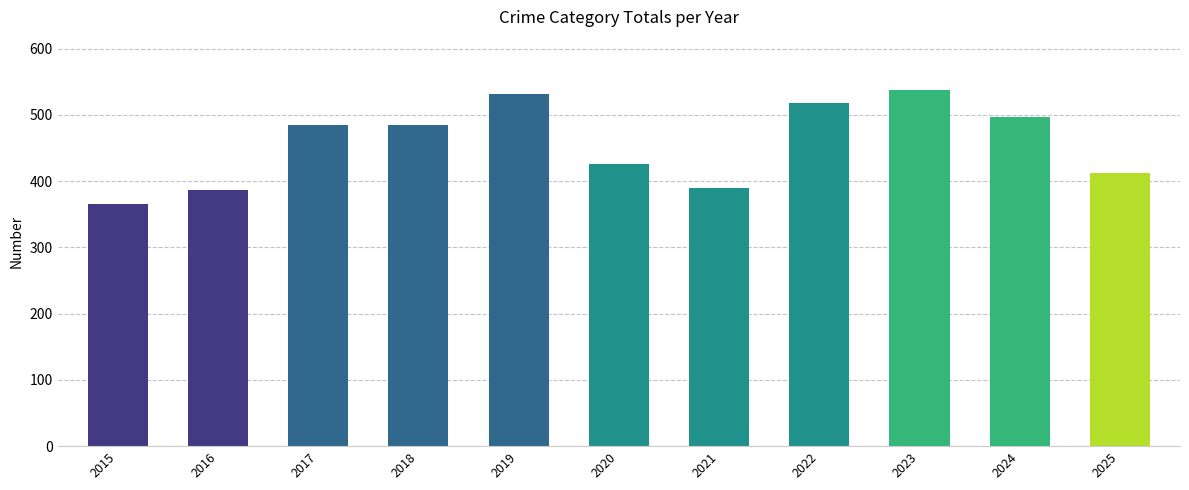

True or false: the data shows 152 at 2025.

False